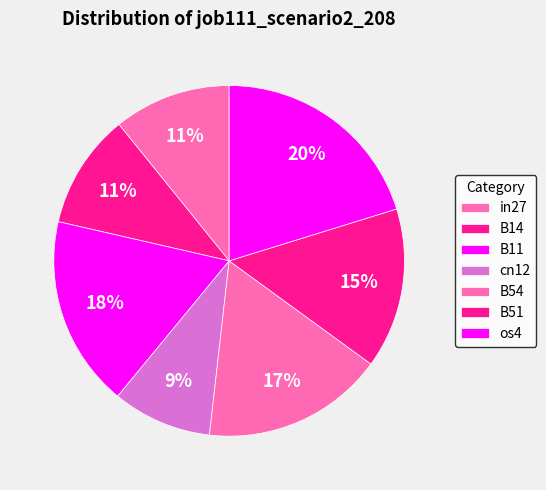

The B11 slice represents 18% of the pie. True or false?

True